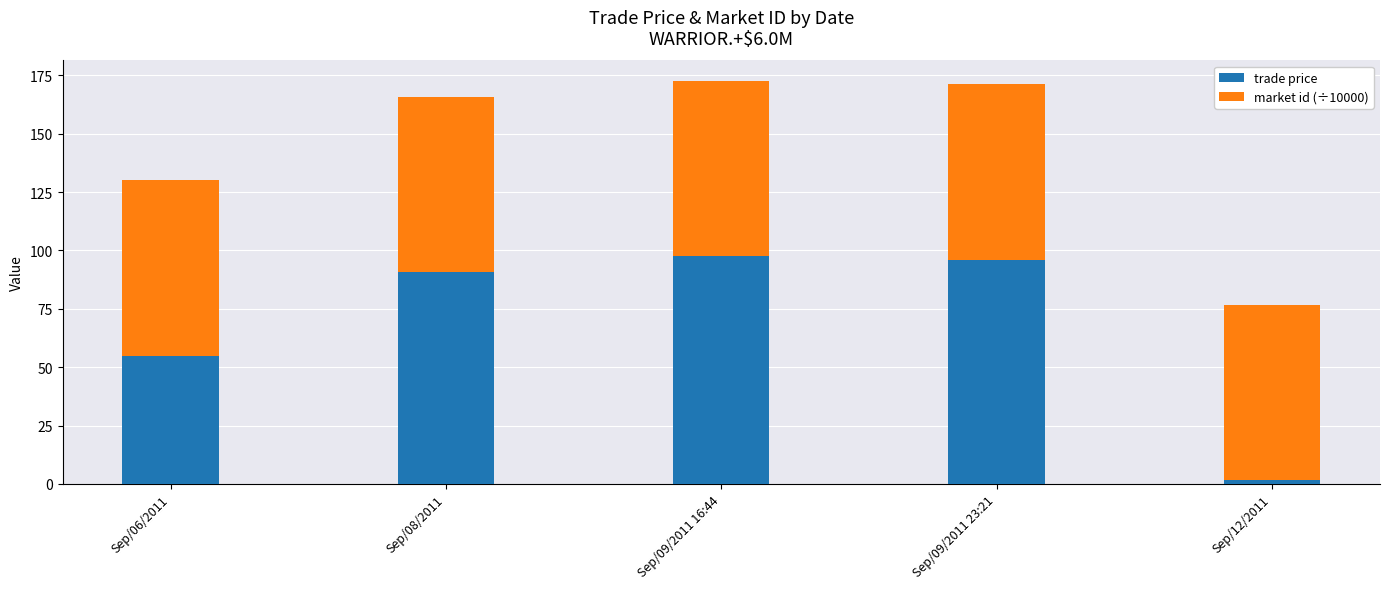

What is the average value of the trade price series?

68.1